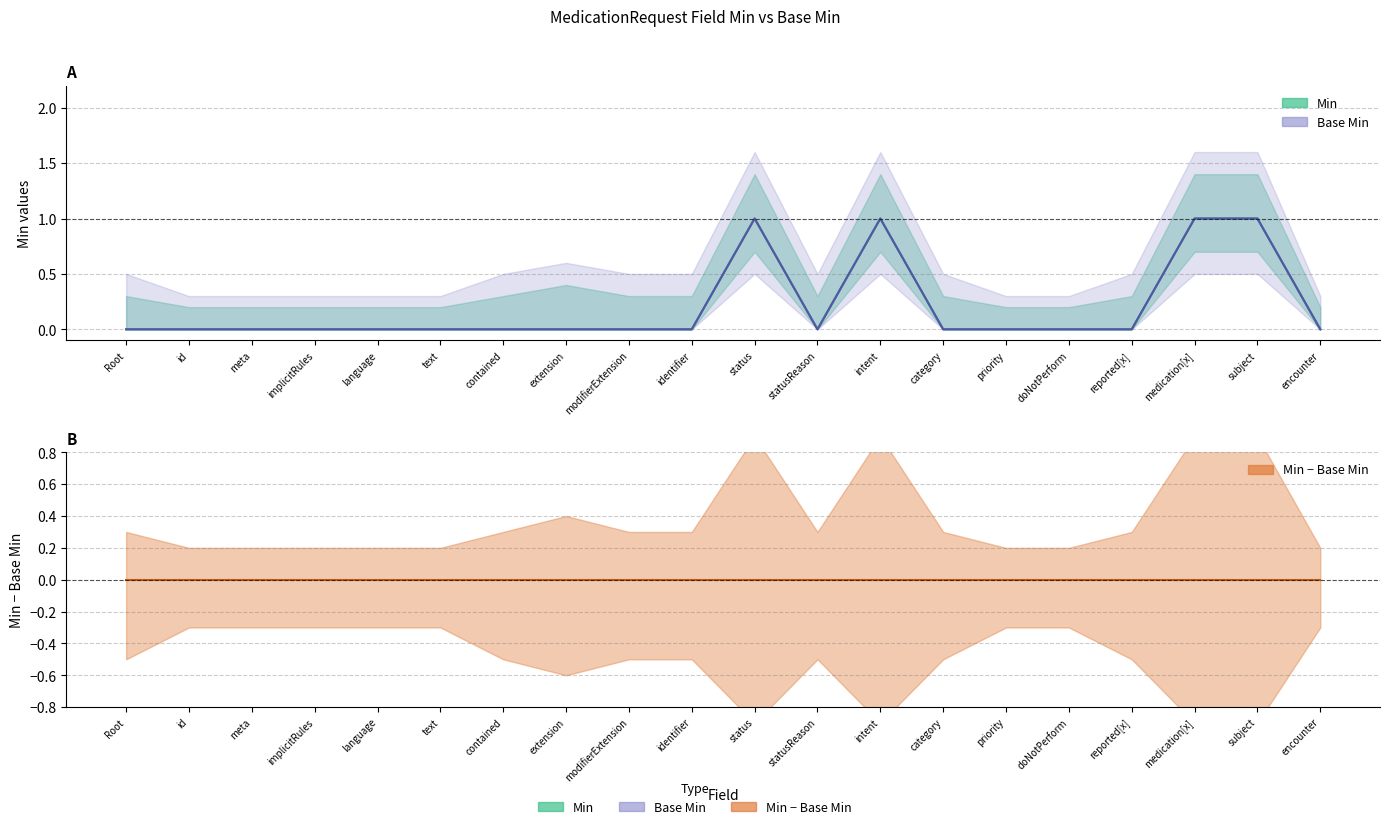

Which series changed the most between Root and contained?

Min